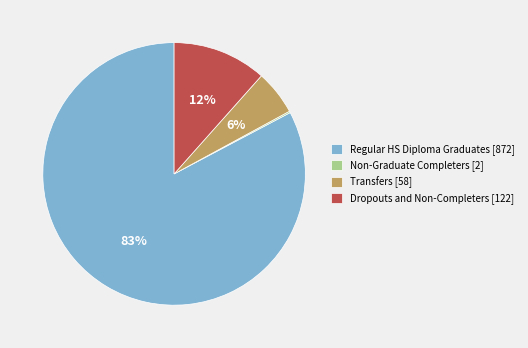

To the nearest percent, what is the average slice percentage?

25%